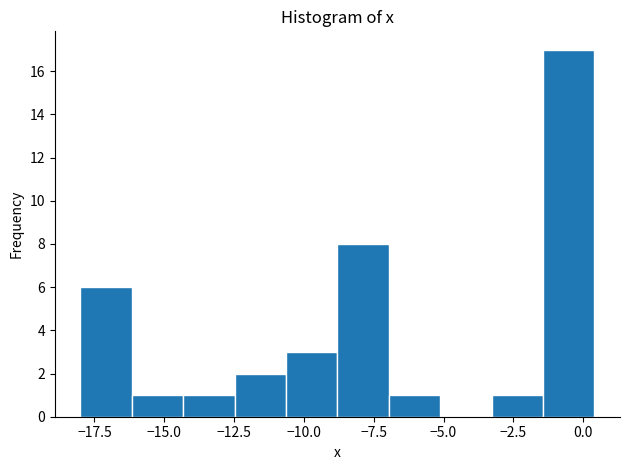

Around what value on the x-axis is the tallest bar? Give the approximate position of its centre, as read against the axis.

-0.5